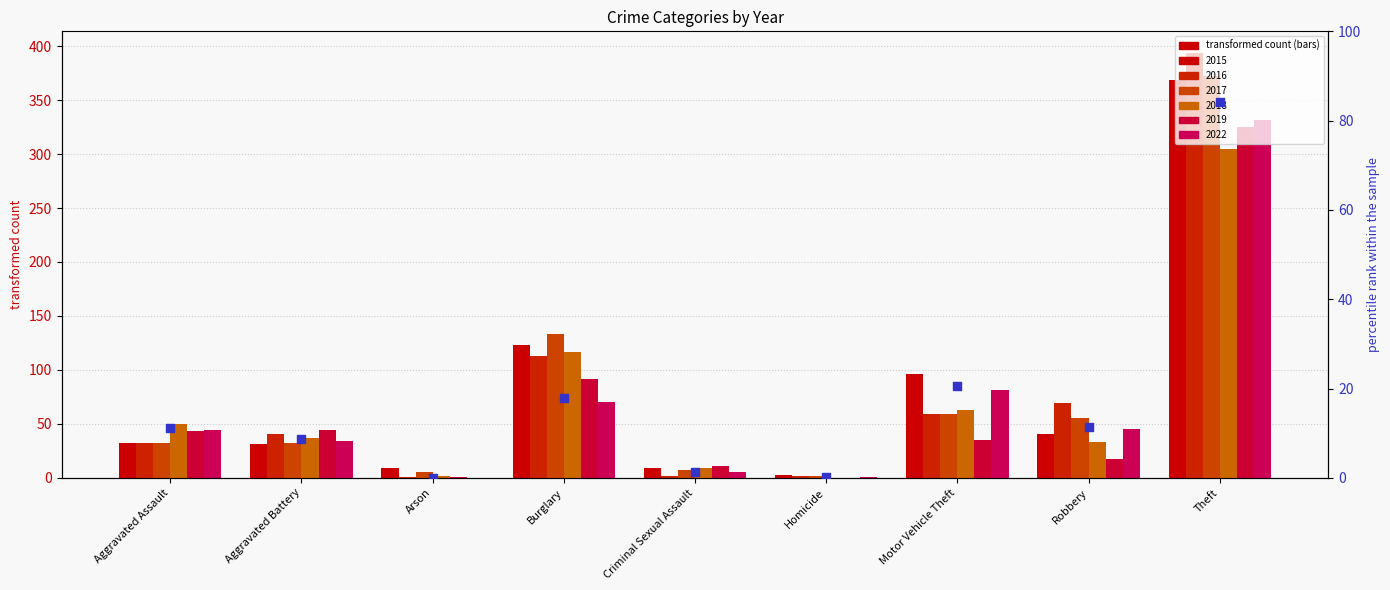

Which has a higher value, Criminal Sexual Assault or Aggravated Assault?

Aggravated Assault